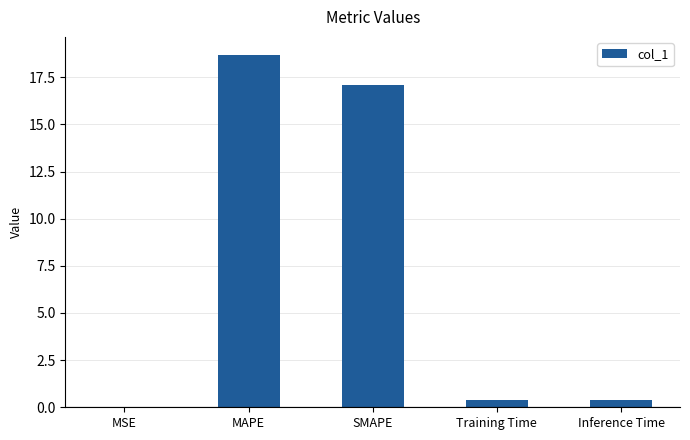

What is the maximum value shown in the chart?

18.7